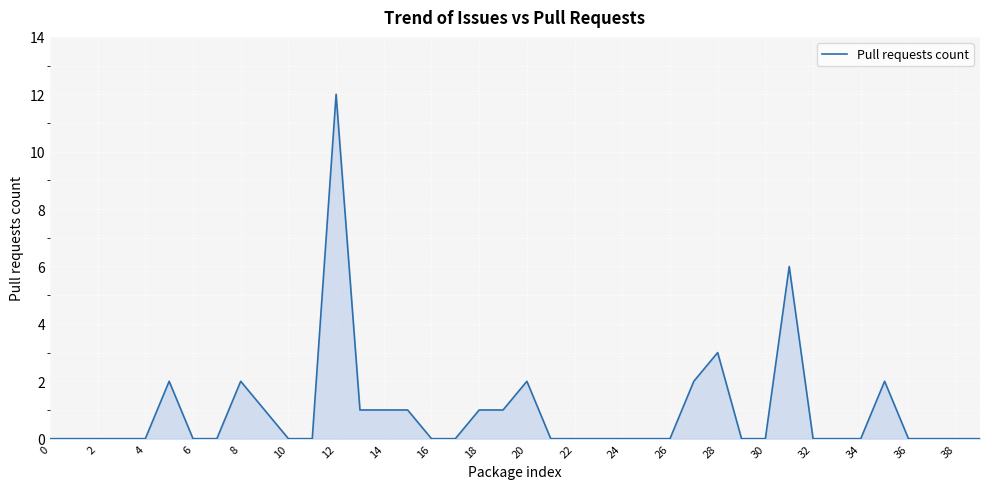

What is the maximum value shown in the chart?

12